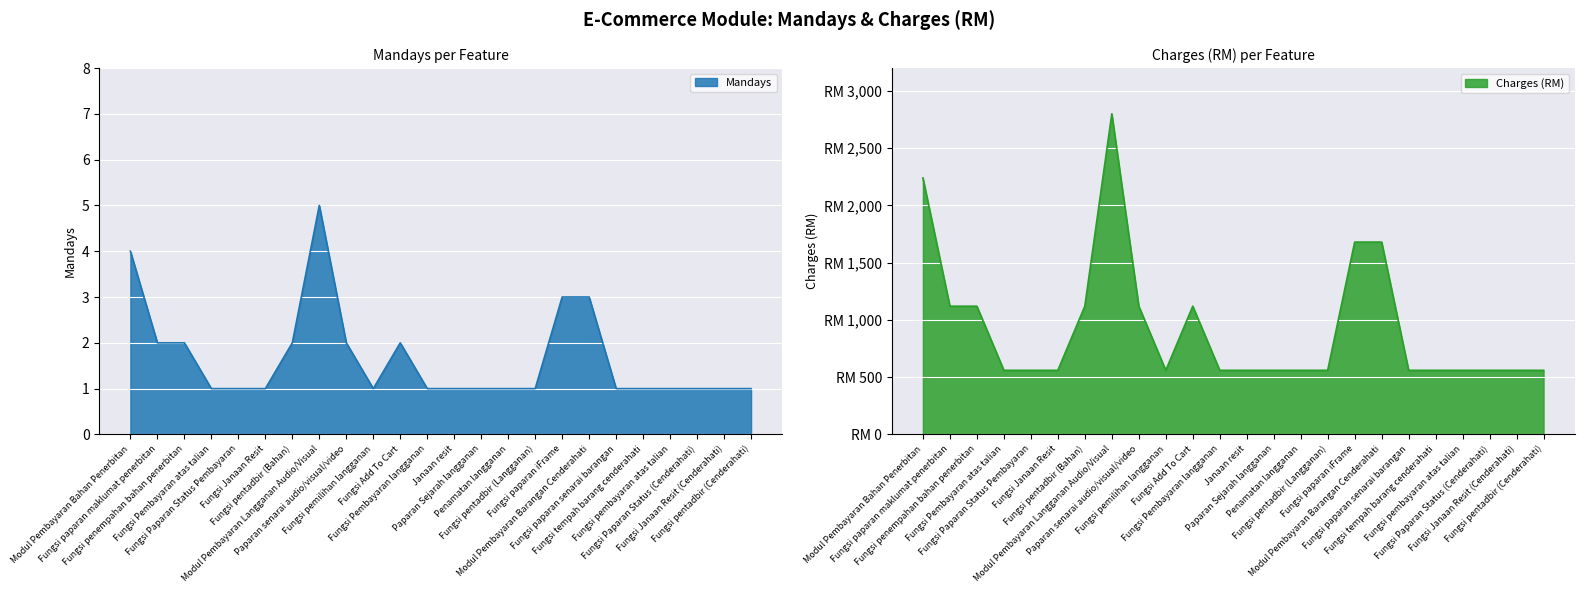

Is the value of Charges (RM) at Paparan senarai audio/visual/video greater than the value of Mandays at Fungsi Pembayaran atas talian?

Yes